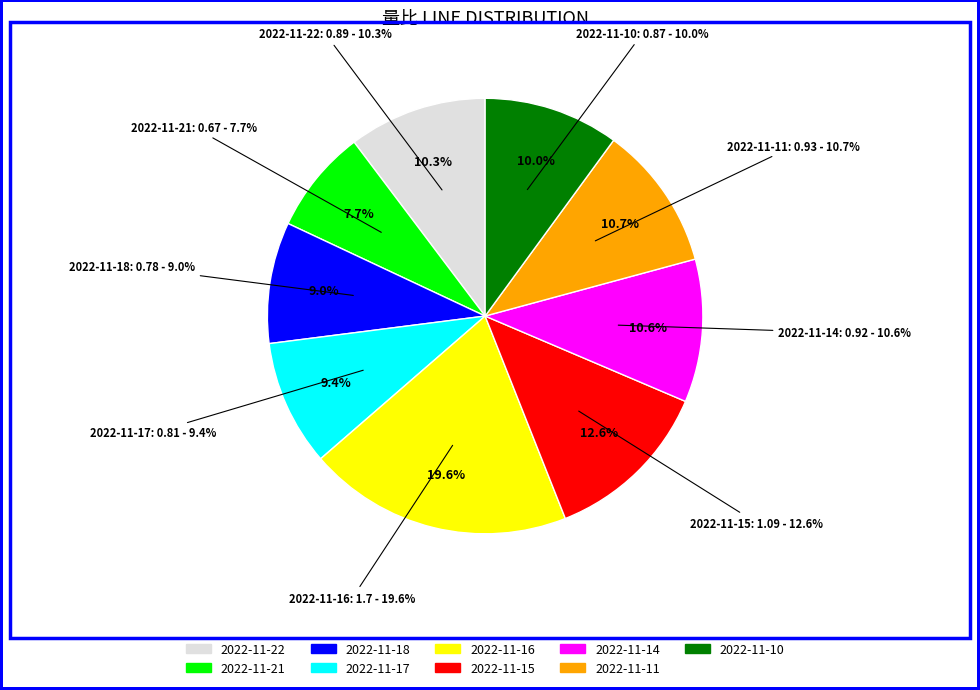

What is the smallest slice in the pie chart?

2022-11-21